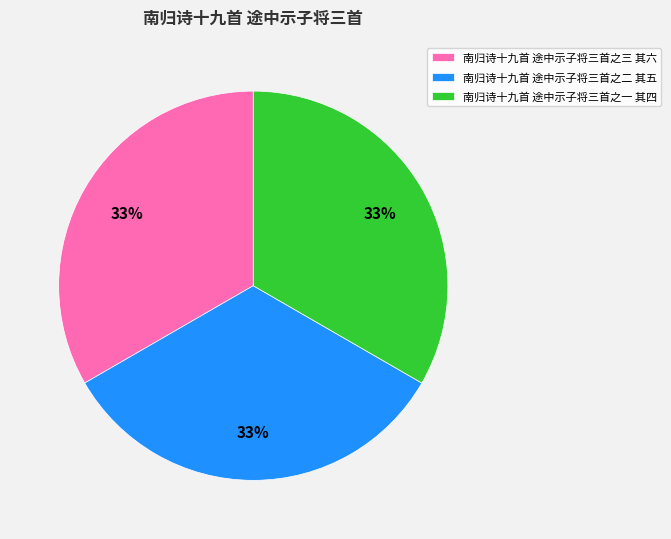

Approximately how many times larger is the value at 南归诗十九首 途中示子将三首之三 其六 compared to 南归诗十九首 途中示子将三首之一 其四?

1.0